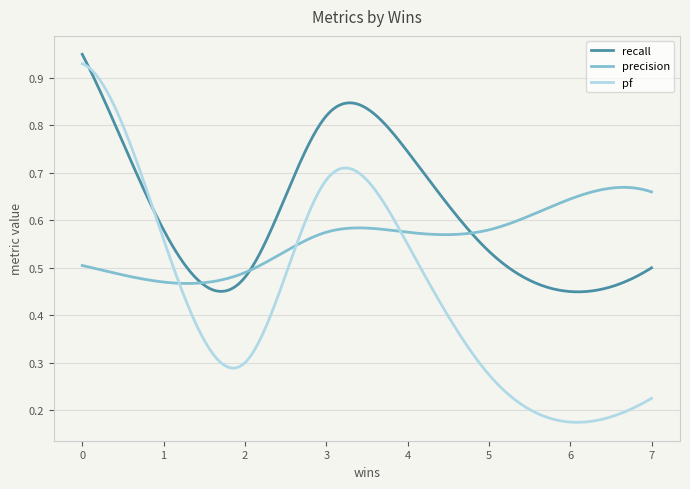

Which series has the largest total across all categories?

recall